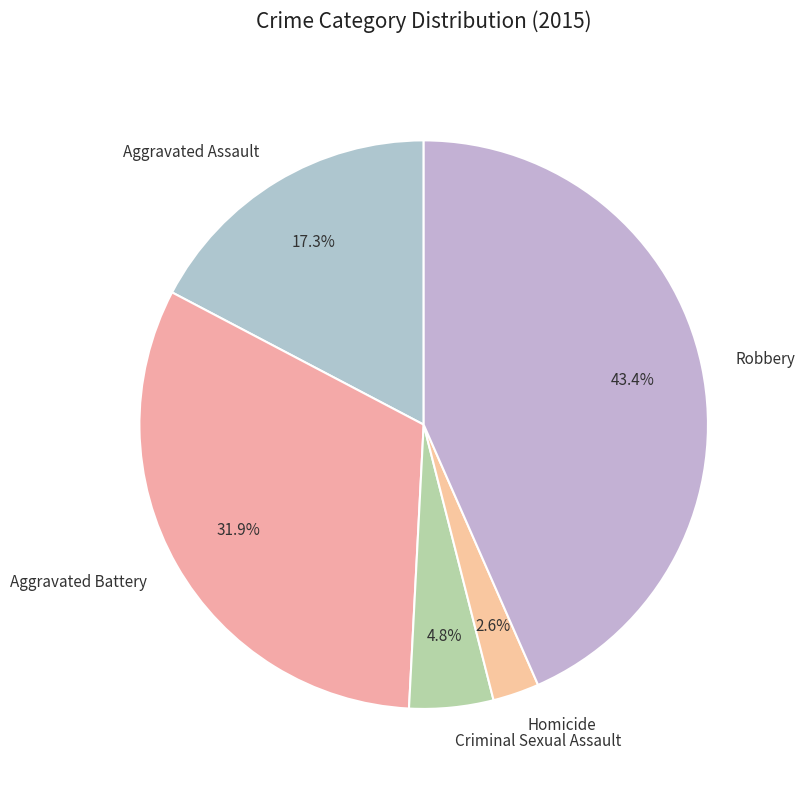

What is the smallest slice in the pie chart?

Homicide